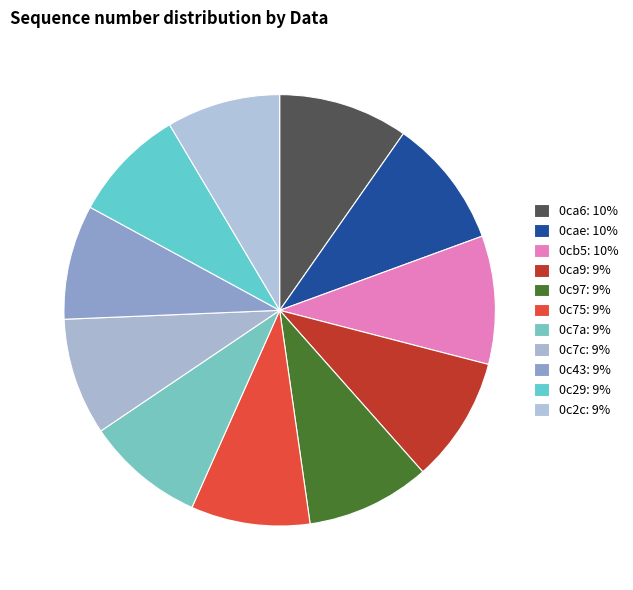

To the nearest percent, what portion does 0cae represent?

10%